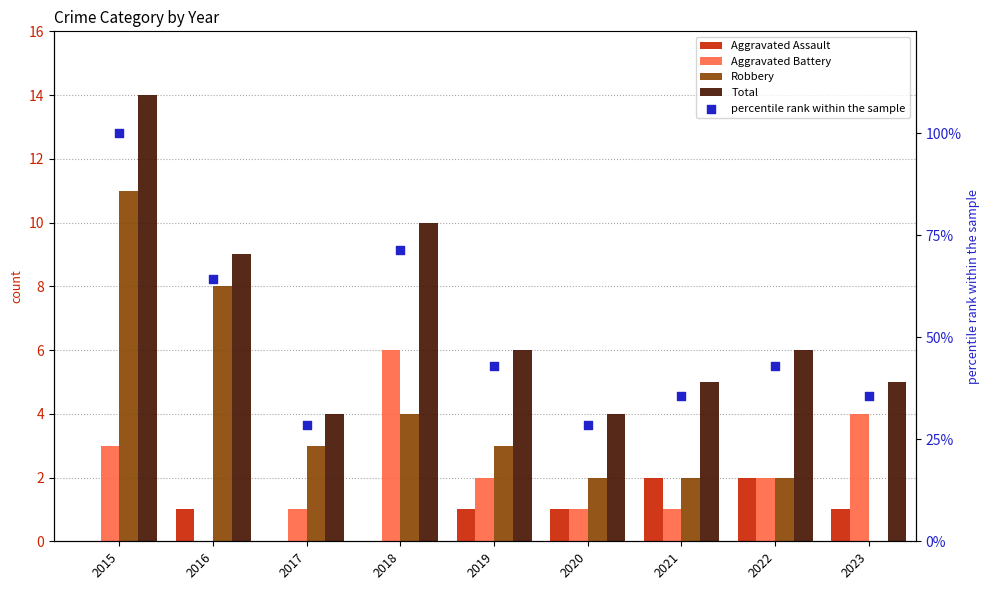

At how many categories does at least one series exceed 29?

7